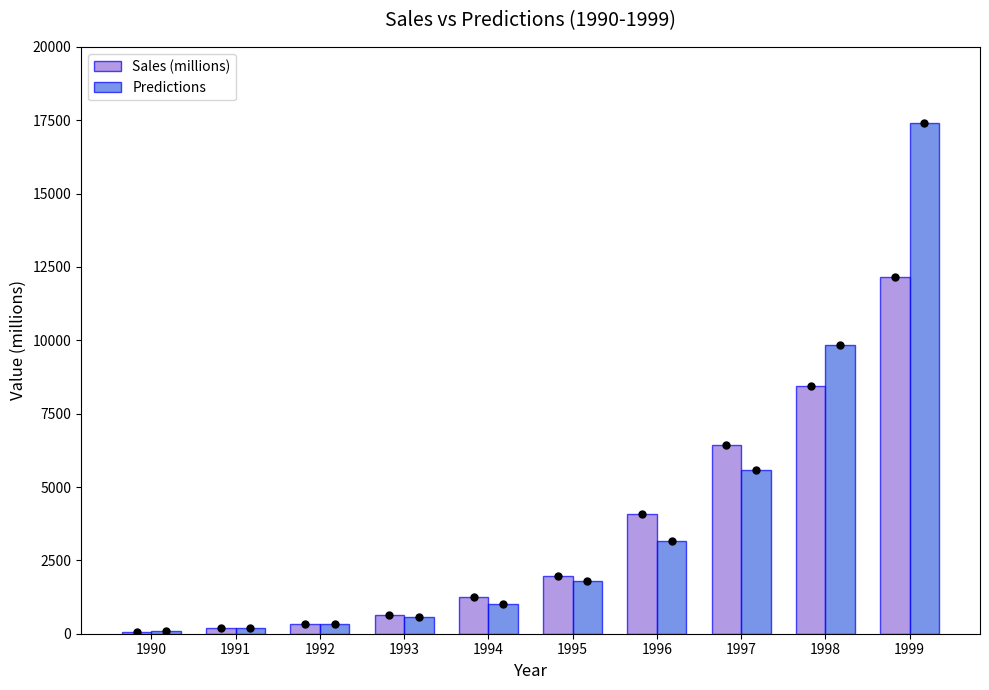

What is the difference between the maximum and second lowest values in the Sales (millions) series?

11971.0